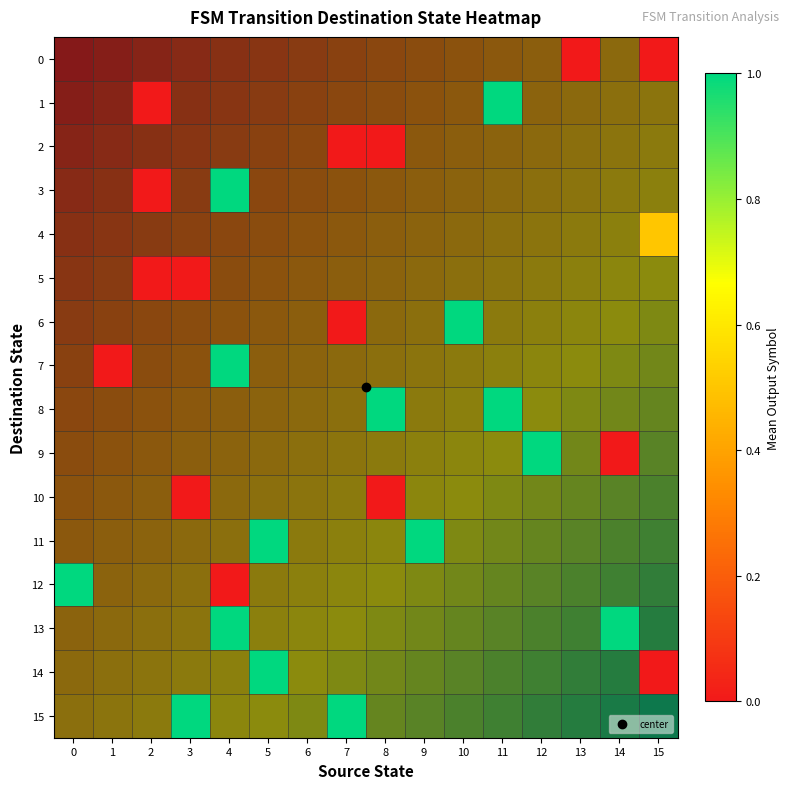

Is it true that 0 equals 0.2 at 15?

False